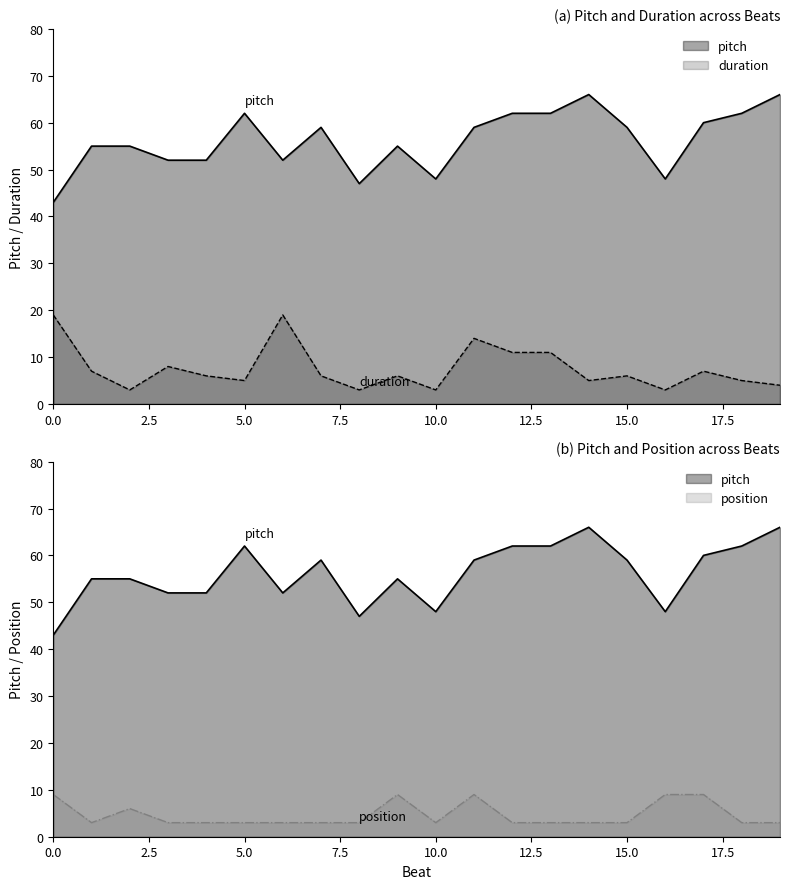

What is the maximum value for pitch?

66